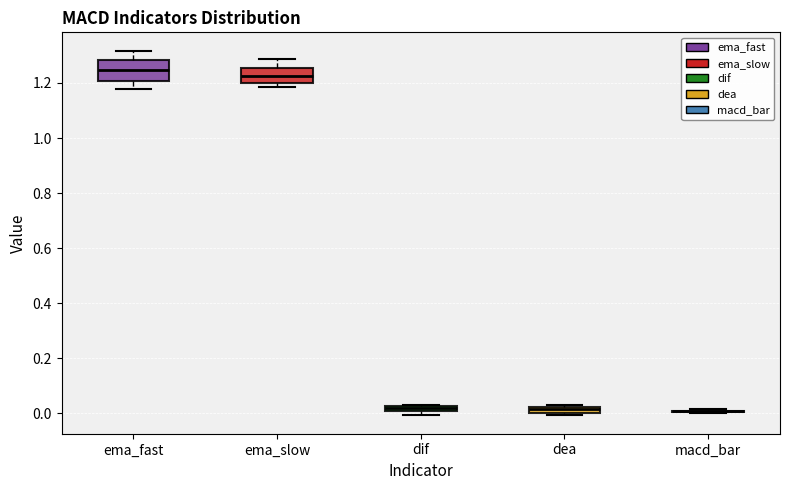

Where is the upper edge of the box for dif on the y-axis? The values are not printed on the chart, so give them approximately, as read against the axis.

0.02